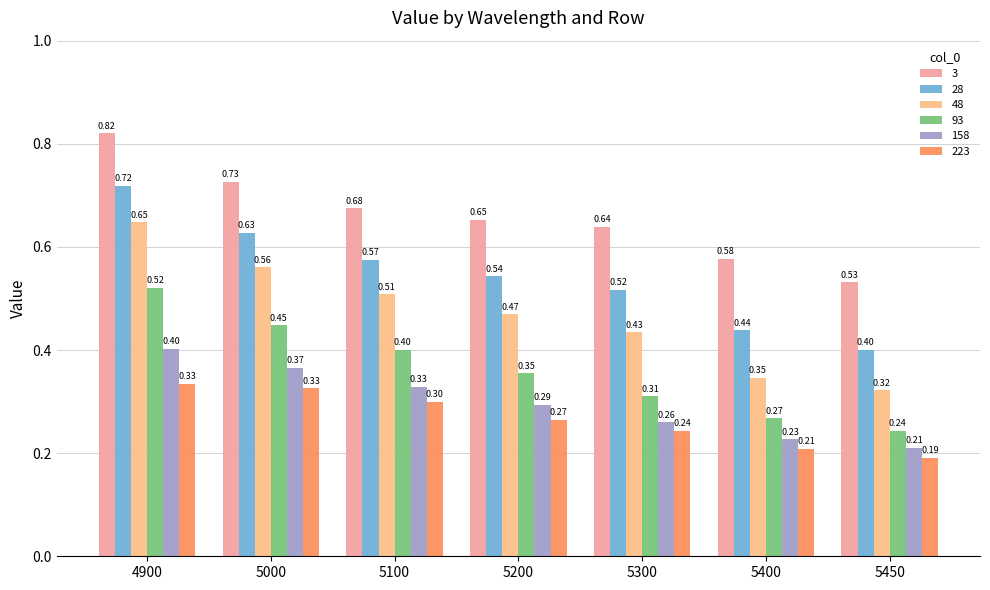

Which series has the largest total across all categories?

3